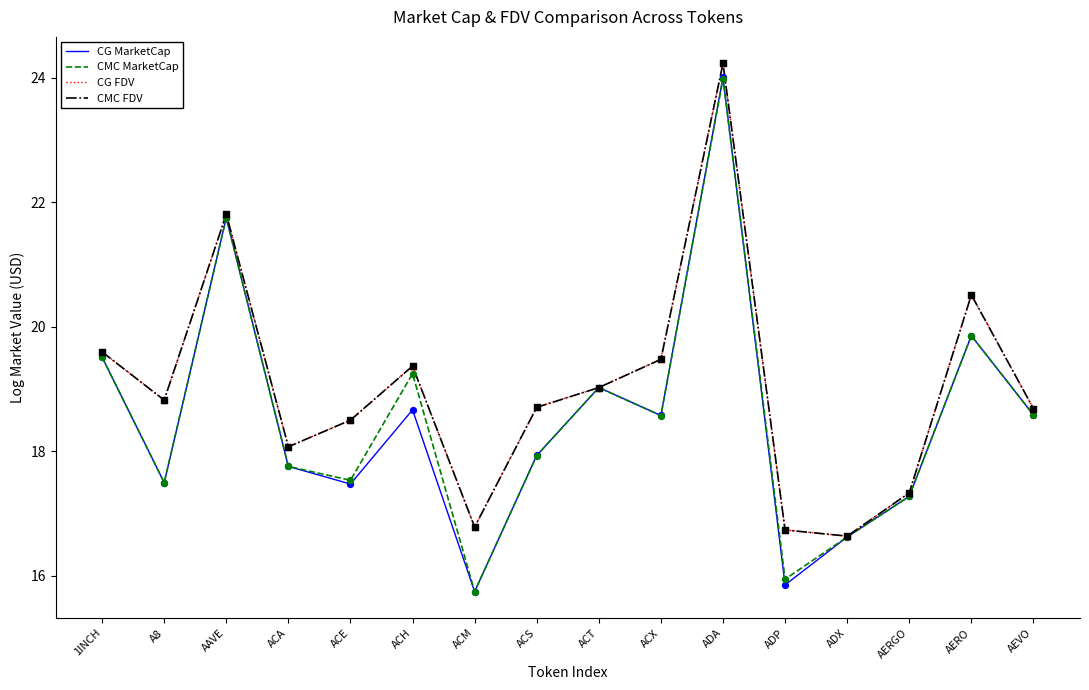

What is the total value across all series at AERO?

80.7